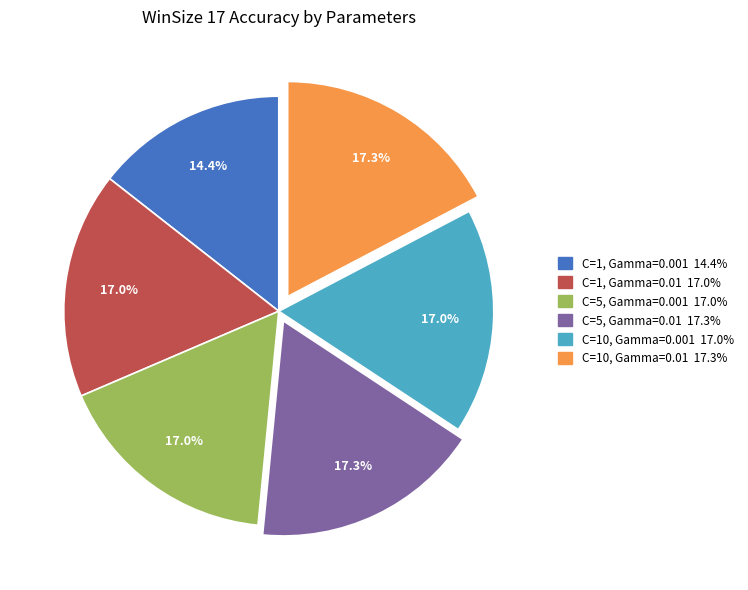

True or false: C=1, Gamma=0.001 accounts for 14% of the total.

True